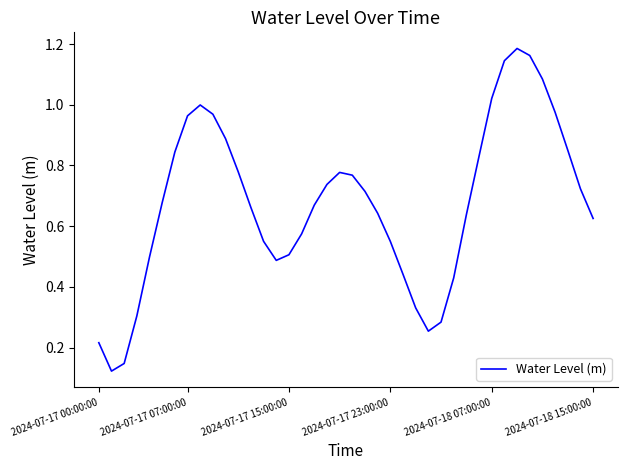

How many points are lower than both their immediate neighbors (excluding endpoints)?

3